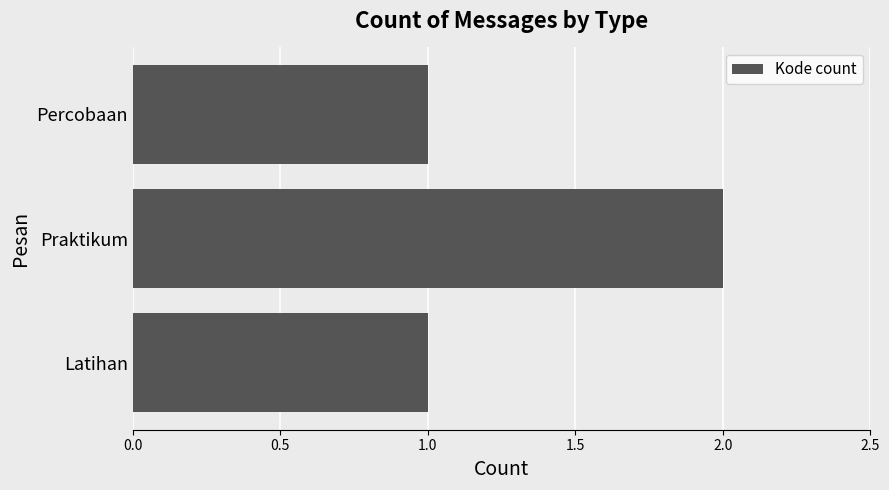

Reading top to bottom, transcribe all the data shown in this chart.

1	2	1